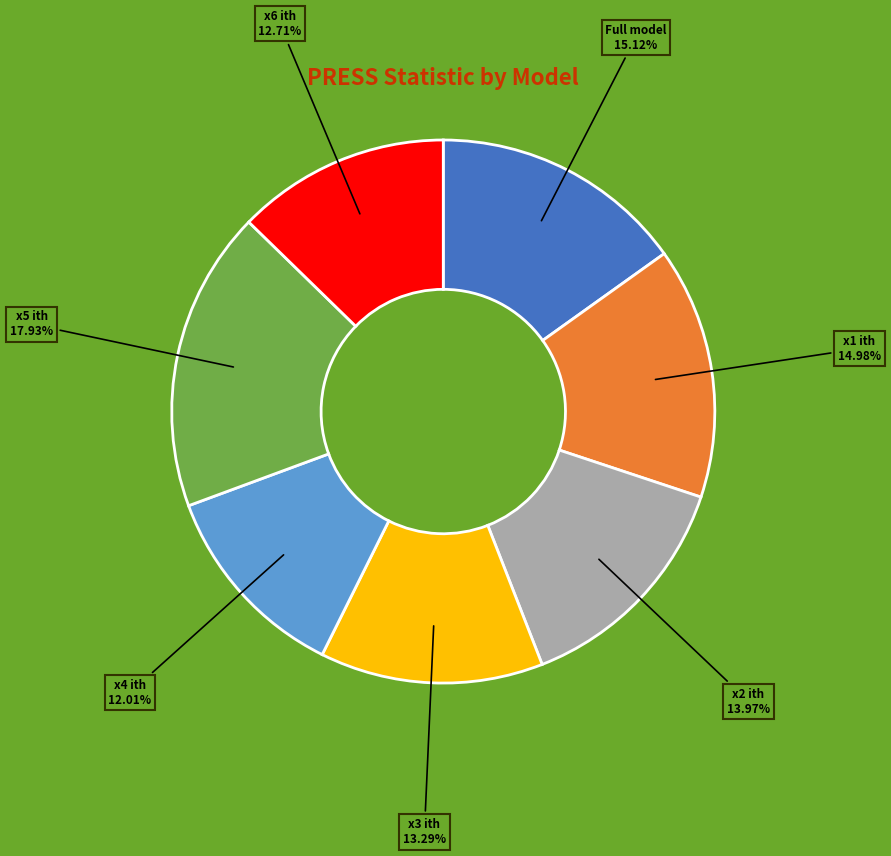

What percentage is NOT represented by x1 ith?

85.0%